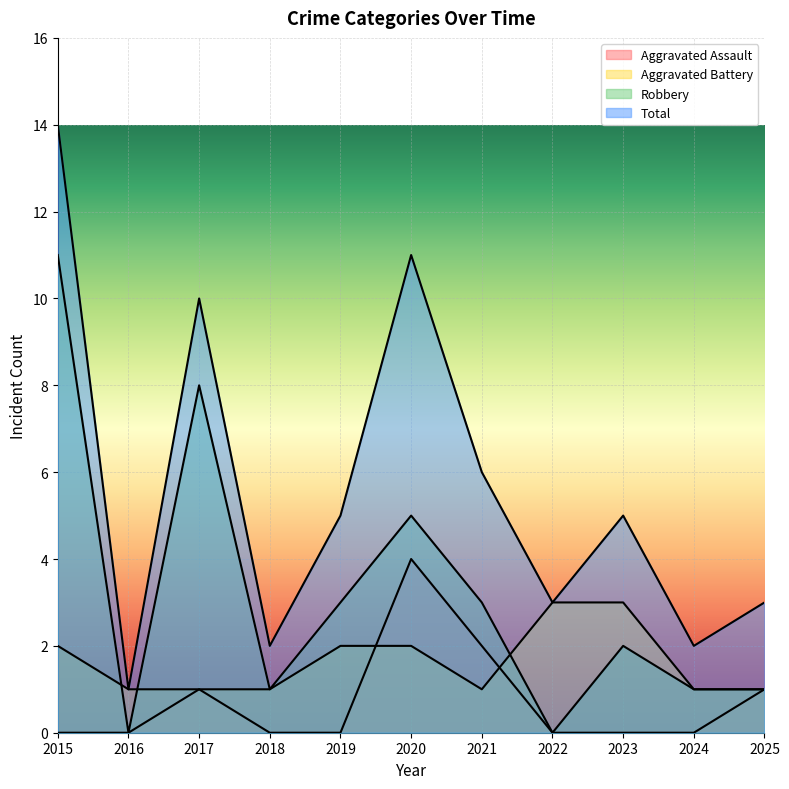

What is the difference between the second highest and minimum values in the Aggravated Battery series?

2